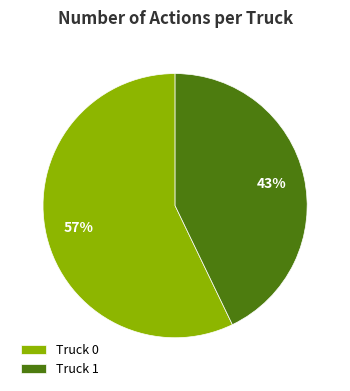

How many slices are in this pie chart?

2